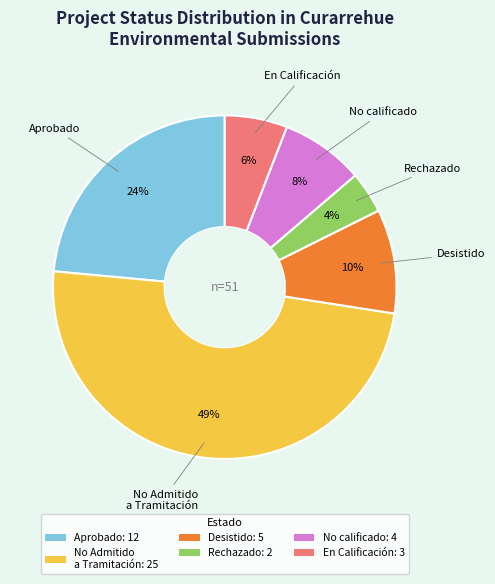

Is there a majority slice in this chart?

No